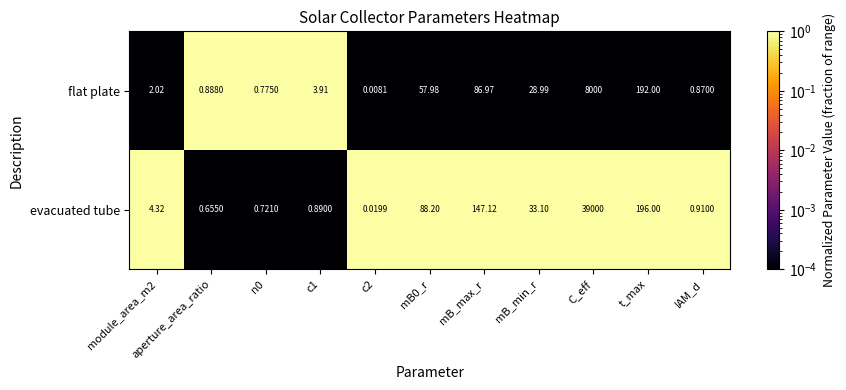

At which category is the sum across all series the highest?

C_eff